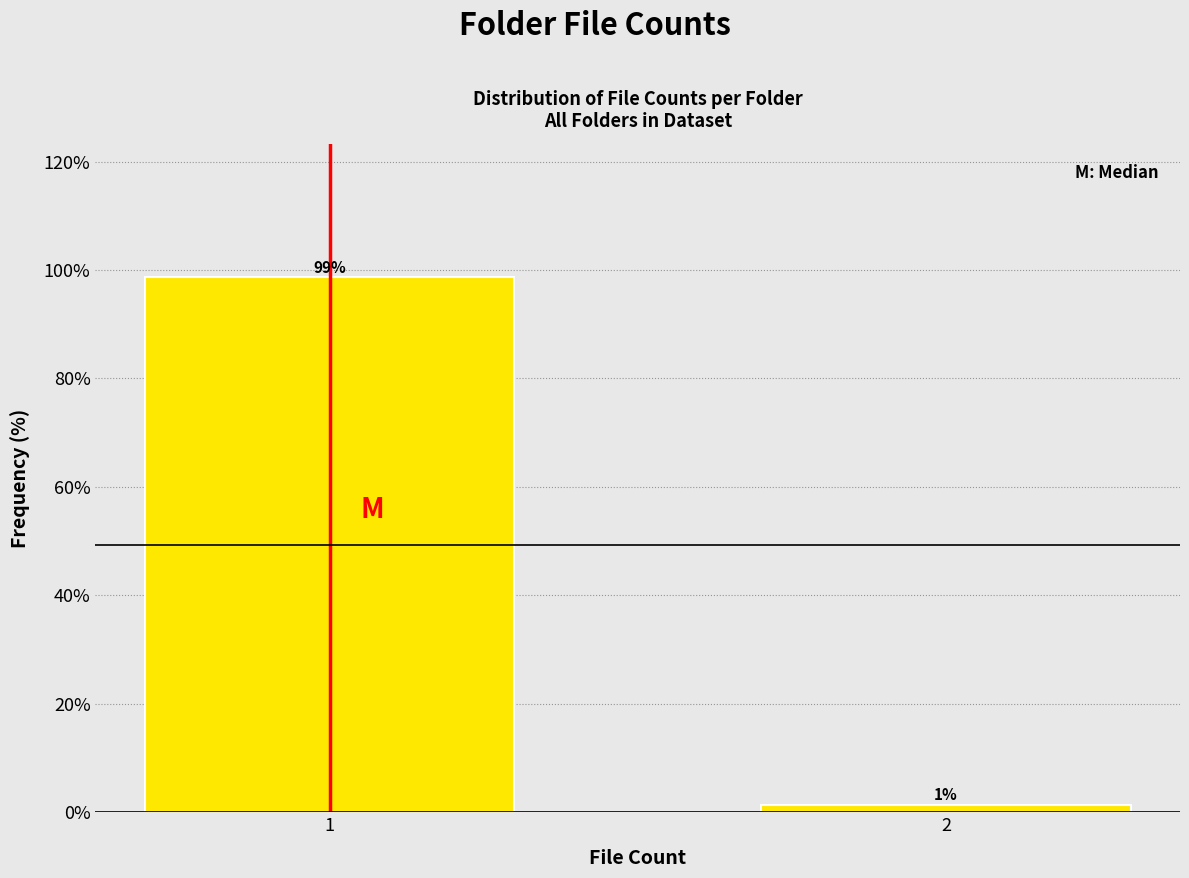

Rank the categories by value from lowest to highest.

2, 1